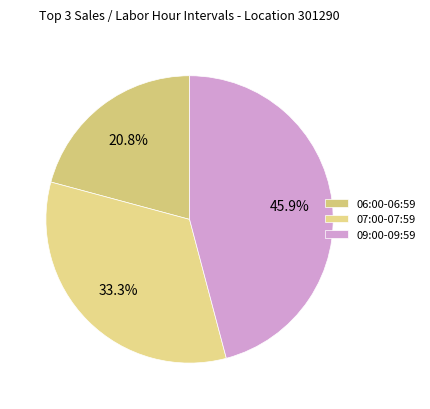

To the nearest percent, what is the difference between the largest and smallest slice percentages?

25%